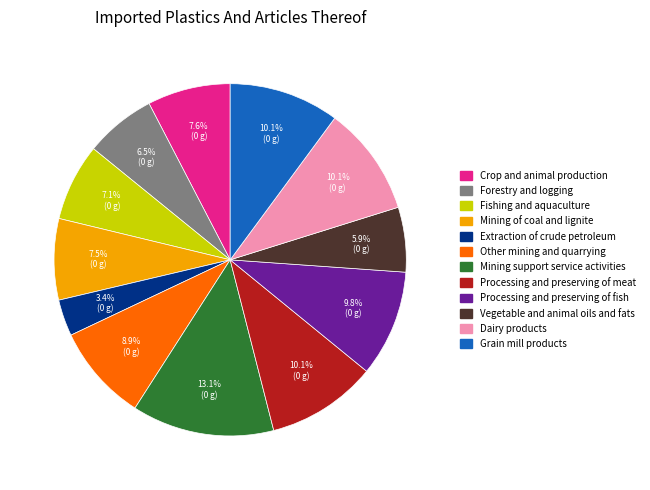

True or false: Vegetable and animal oils and fats accounts for 20% of the total.

False